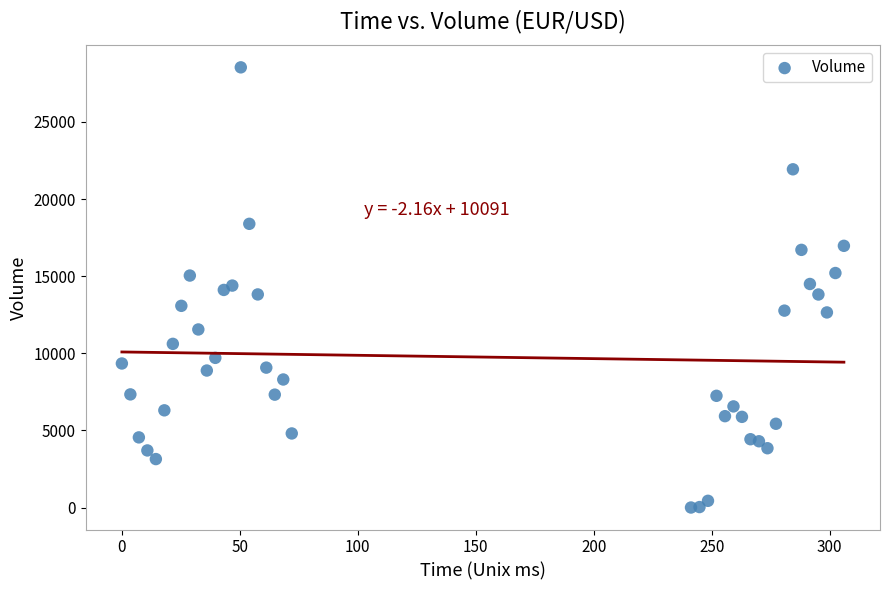

What is the range of Y values (max minus min)?

28534